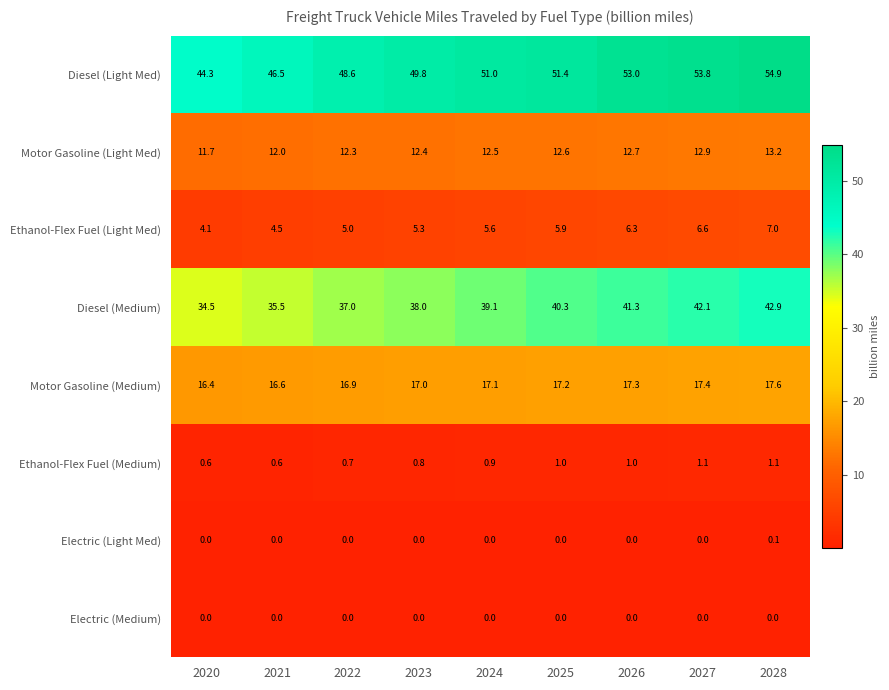

Which label corresponds to the largest value in the chart?

2028